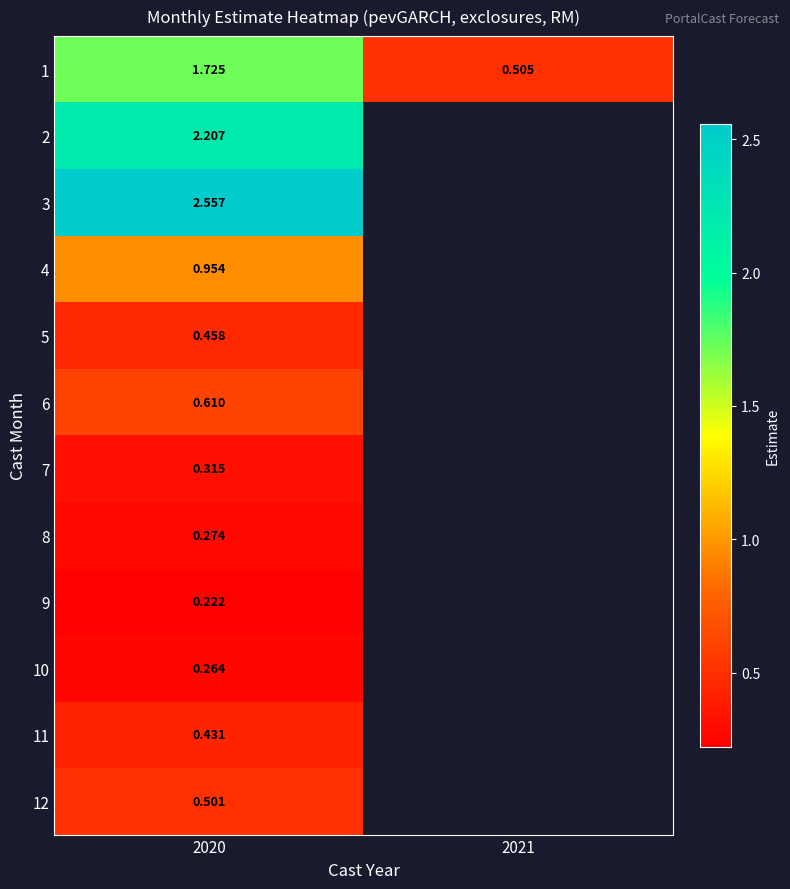

Is the value of 7 at 2020 greater than the value of 5 at 2020?

No